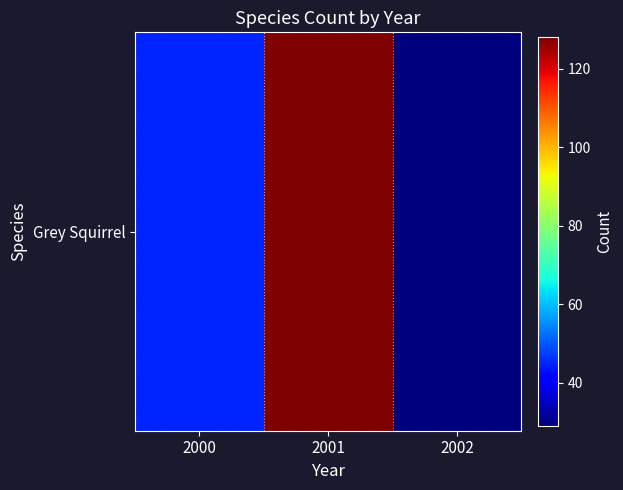

List the labels in order of value, largest first.

2001, 2000, 2002